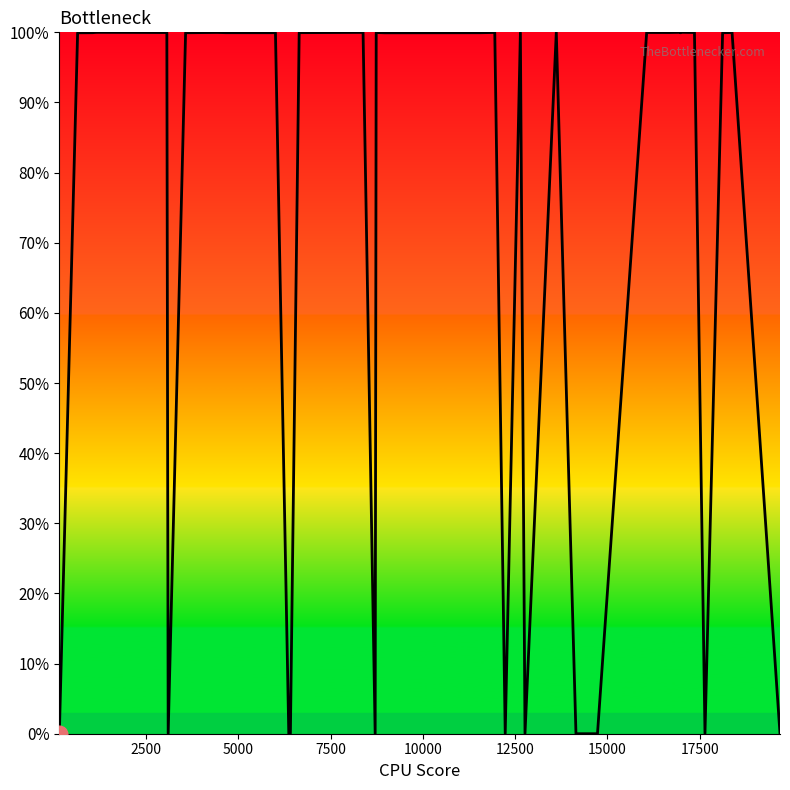

True or false: the data has more than 2 interior local peaks.

True